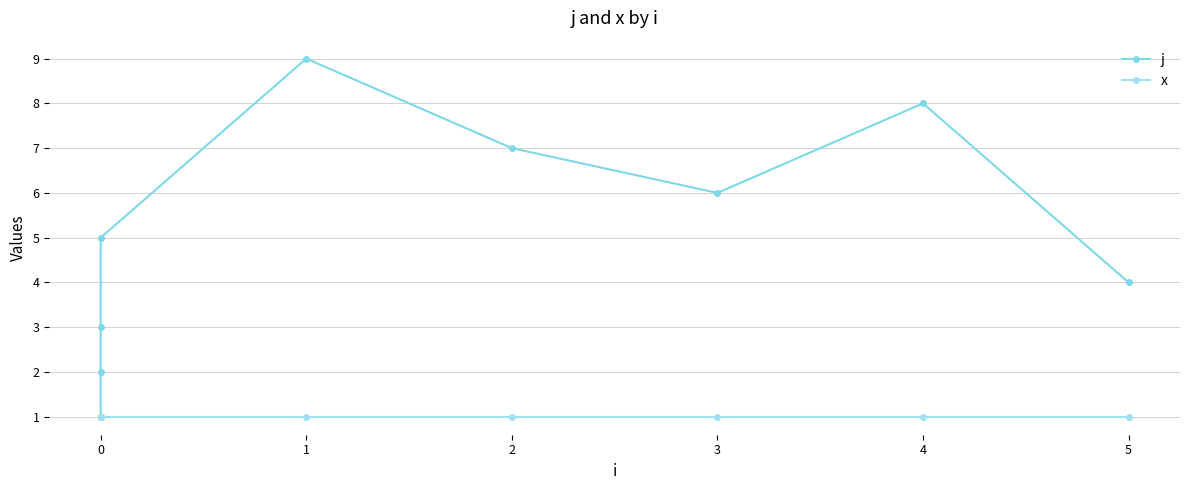

Reading left to right, list all the values displayed in this chart.

j: 1	2	3	5	9	7	6	8	4
x: 1	1	1	1	1	1	1	1	1